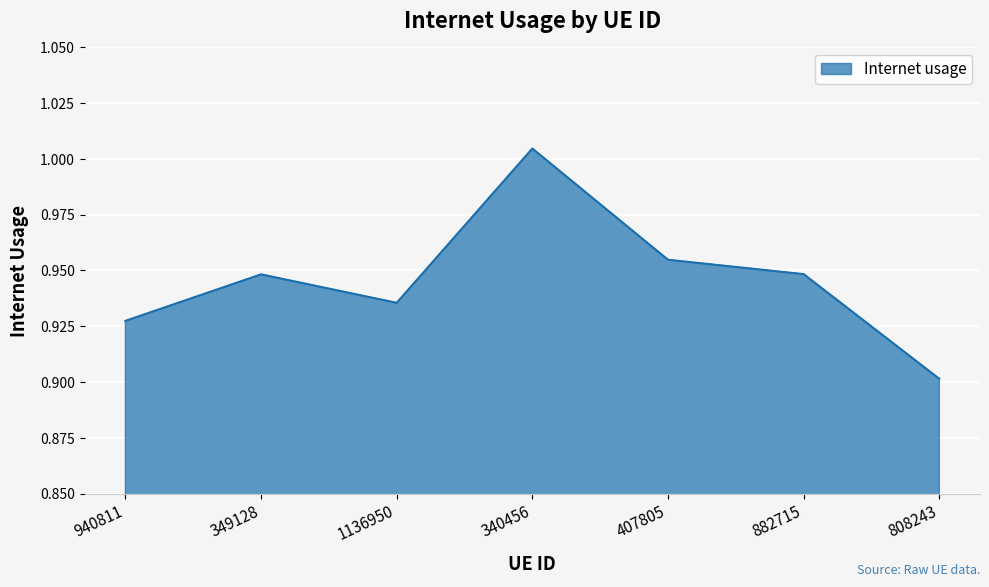

Where is the first local minimum?

1136950